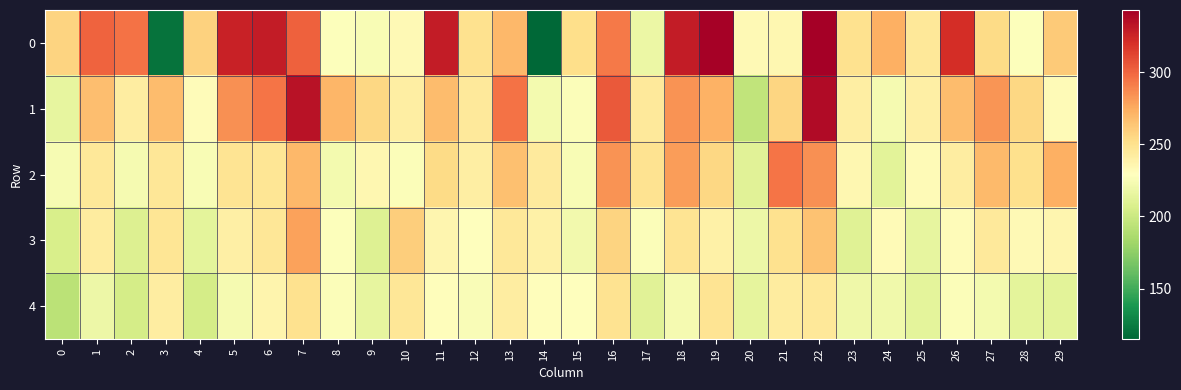

What is the total value across all series at 8?

1173.9